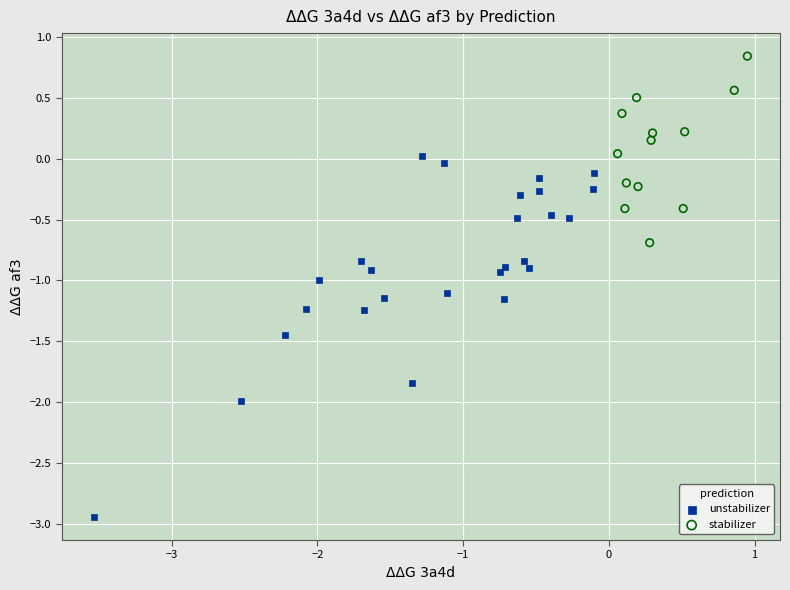

Which series has the widest spread of Y values?

unstabilizer